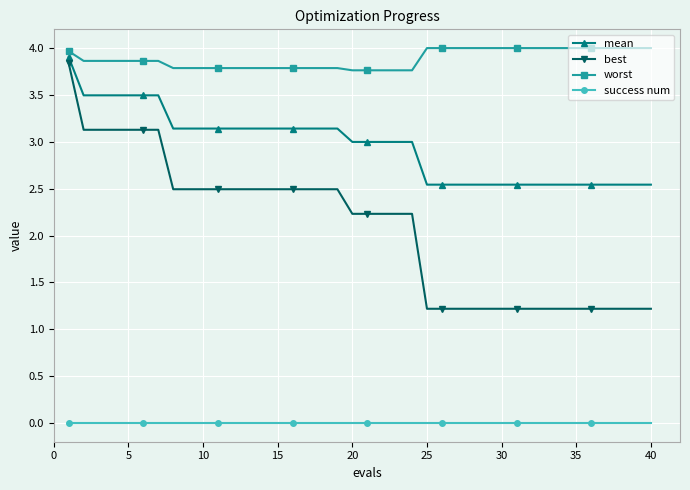

What is the sum of all worst values?

155.4